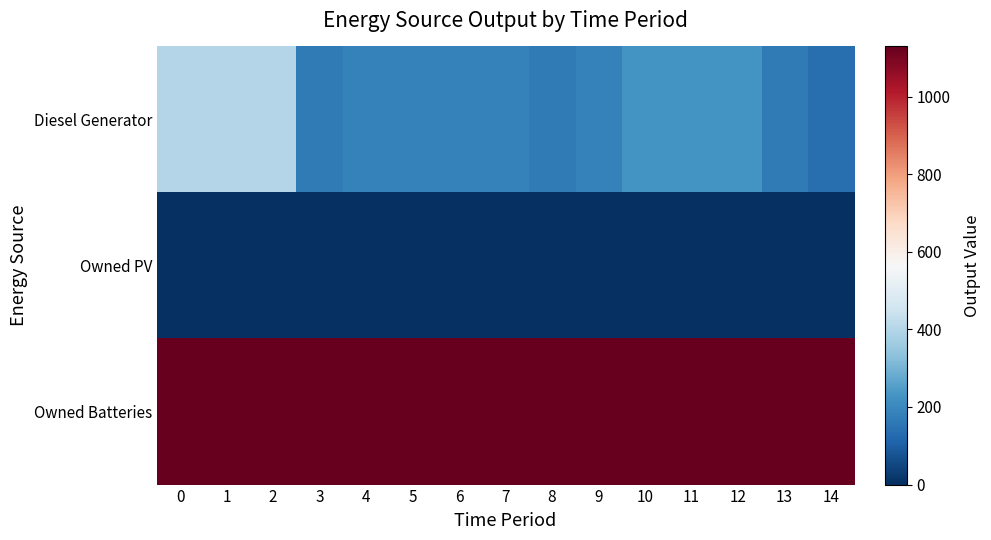

Reading right to left, list all the values displayed in this chart.

Diesel Generator: 14=137	13=167	12=227	11=227	10=227	9=182	8=167	7=182	6=182	5=182	4=182	3=167	2=400	1=400	0=400
Owned PV: 14=0	13=0	12=0	11=0	10=0	9=0	8=0	7=0	6=0	5=0	4=0	3=0	2=0	1=0	0=0
Owned Batteries: 14=1129	13=1129	12=1129	11=1129	10=1129	9=1129	8=1129	7=1129	6=1129	5=1129	4=1129	3=1129	2=1129	1=1129	0=1129